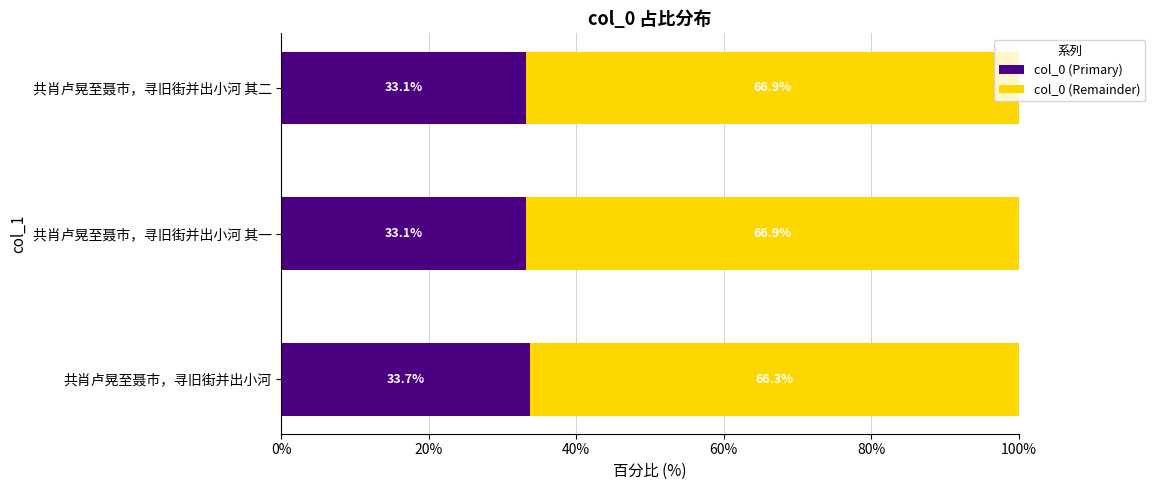

What are all the series names shown in the legend?

col_0 (Primary), col_0 (Remainder)